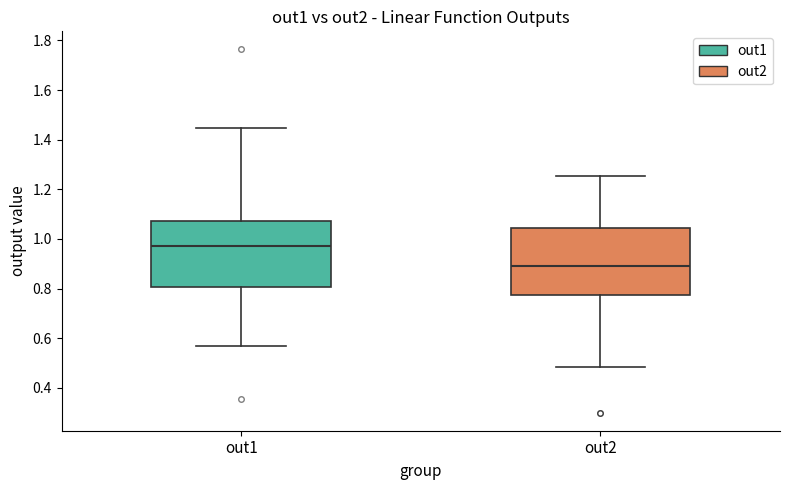

Reading left to right, read every box against the y-axis: the position of its median line, the range the box covers, and the ends of its whiskers. The values are not printed on the chart, so give them approximately, as read against the axis.

out1: median 0.98, box 0.80 to 1.08, whiskers 0.56 to 1.44
out2: median 0.90, box 0.78 to 1.04, whiskers 0.48 to 1.26